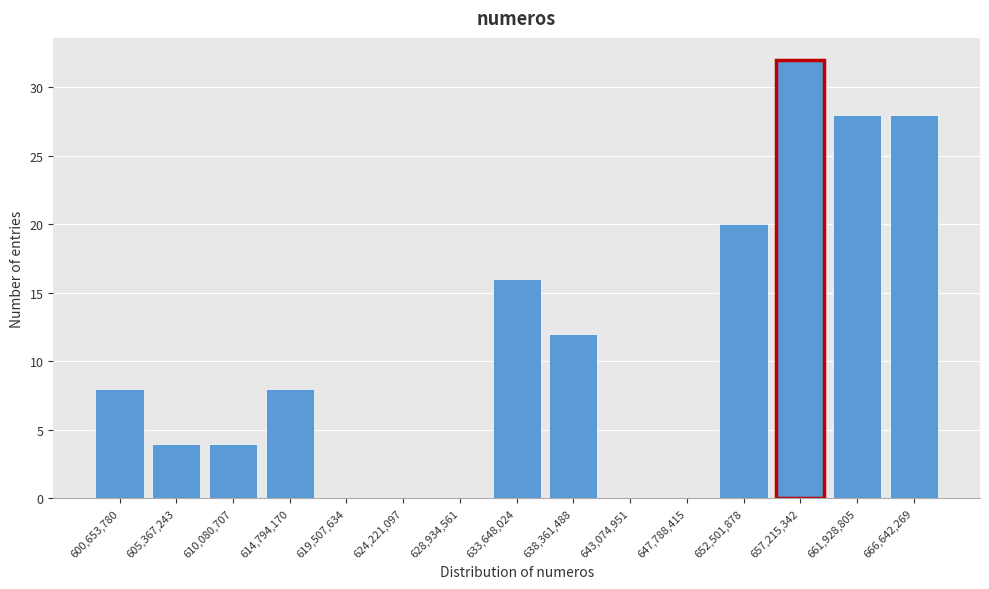

Reading right to left, extract all data points from this chart.

666,642,269=28	661,928,805=28	657,215,342=32	652,501,878=20	647,788,415=0	643,074,951=0	638,361,488=12	633,648,024=16	628,934,561=0	624,221,097=0	619,507,634=0	614,794,170=8	610,080,707=4	605,367,243=4	600,653,780=8